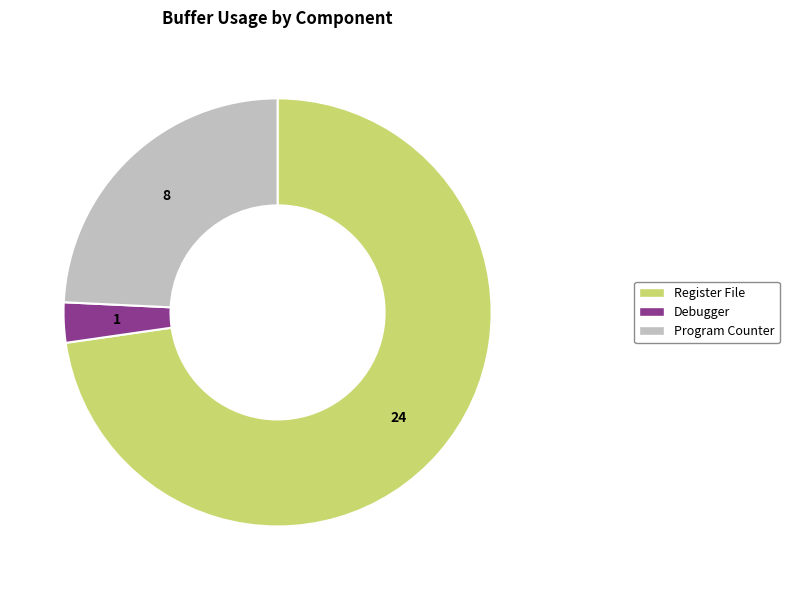

True or false: Debugger accounts for 18% of the total.

False